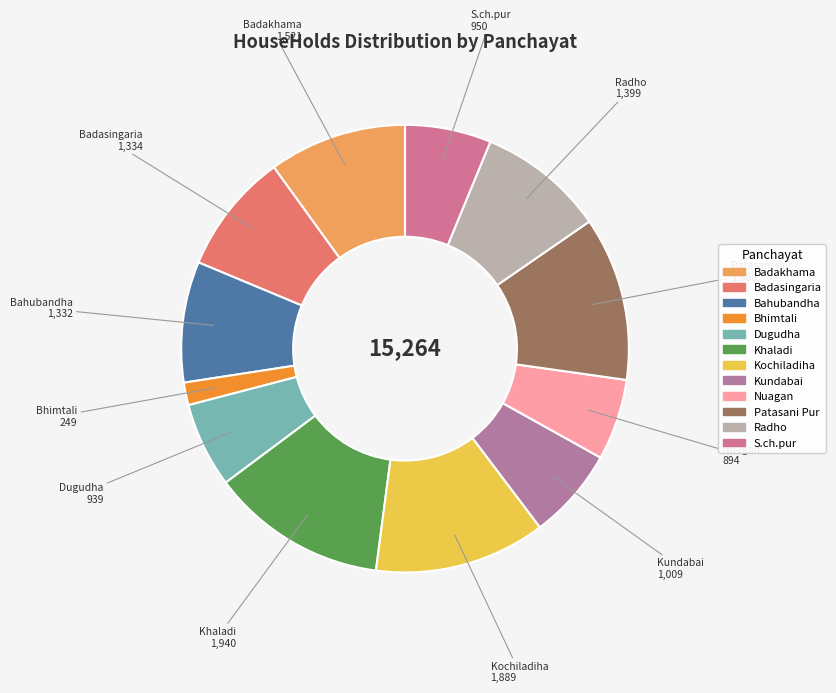

True or false: Badasingaria accounts for 9% of the total.

True